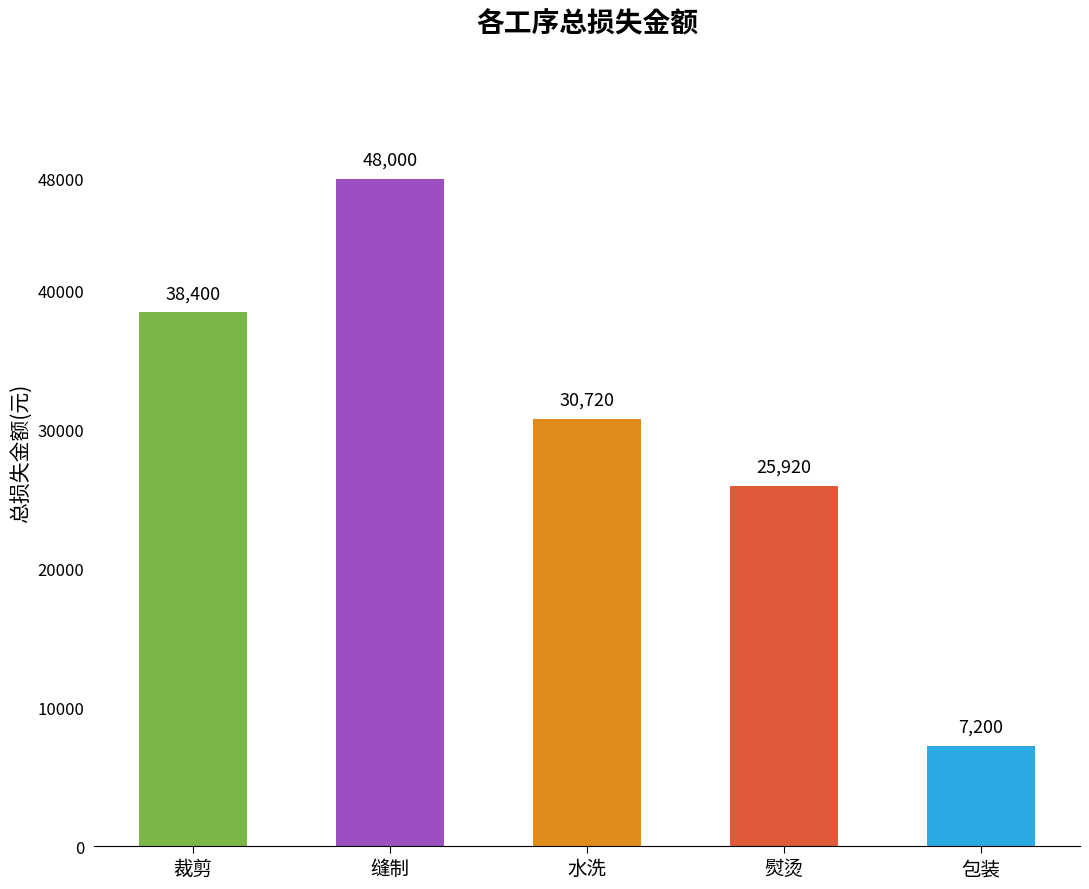

What is the label of the 1st bar from the left?

裁剪